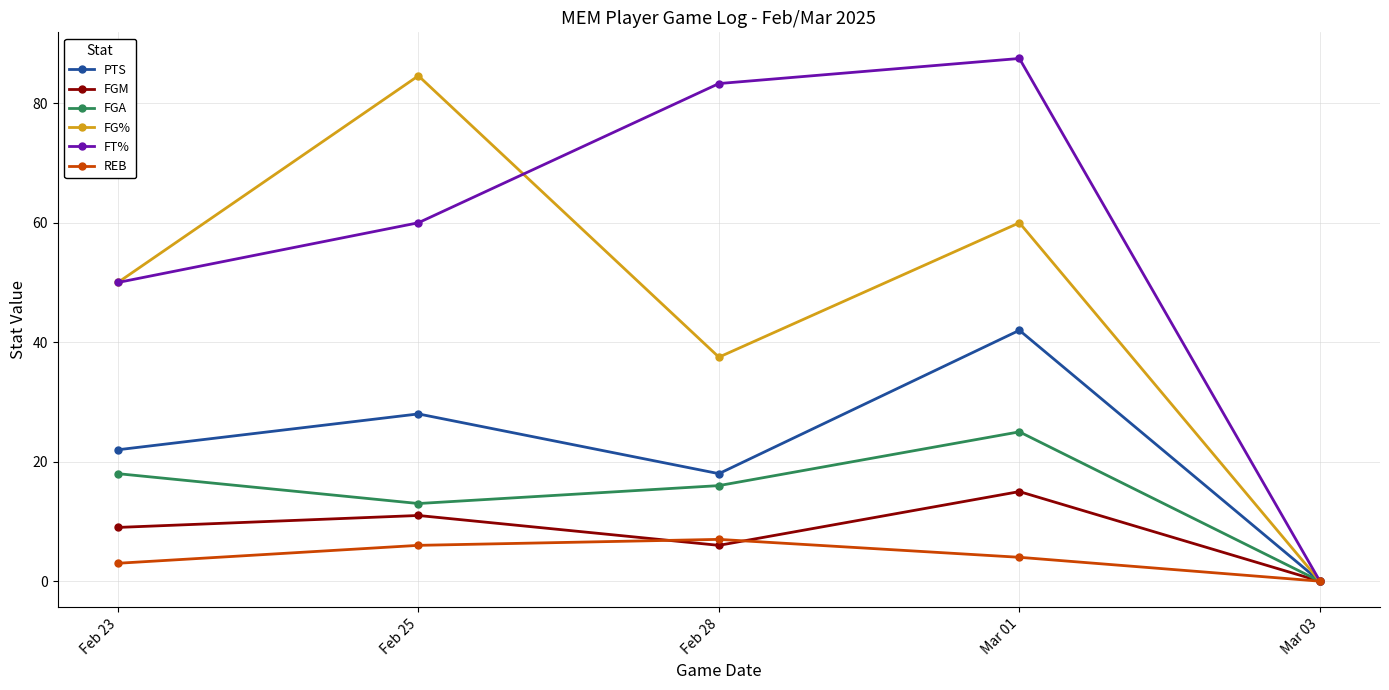

What is the difference between the FG% values at Mar 03 and Feb 23?

50.0